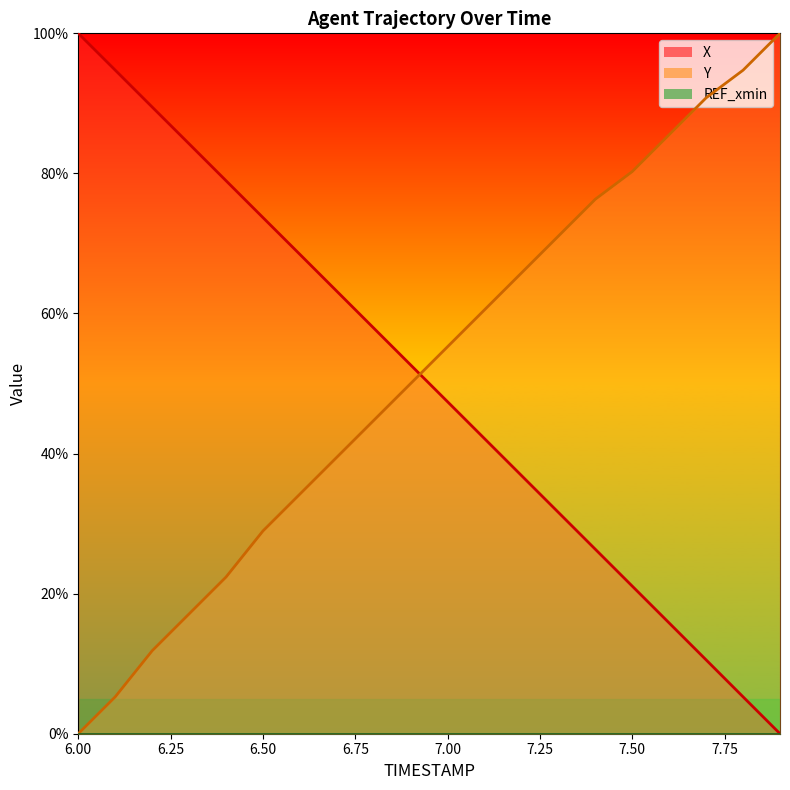

At which category is the sum across all series the highest?

7.00